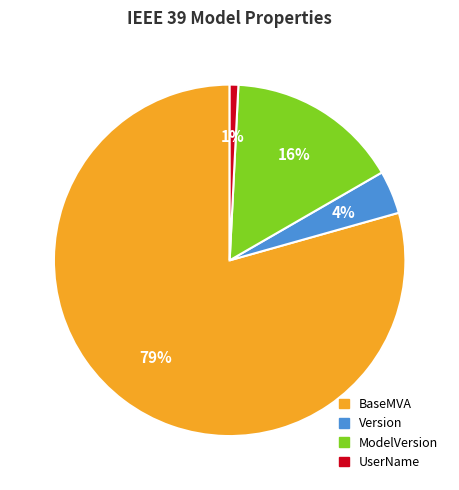

Is there any slice that represents more than half of the pie?

Yes